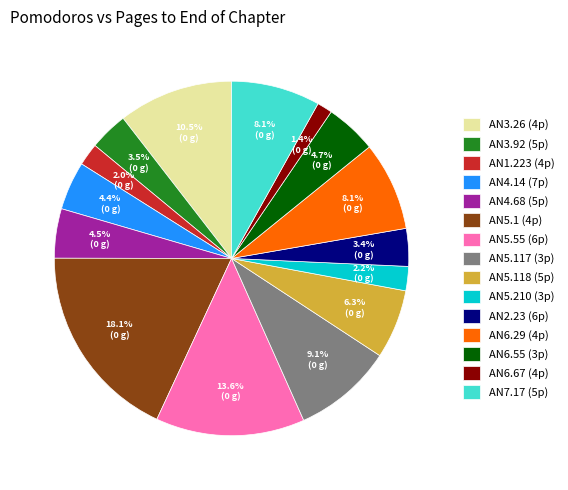

Which slice is the smallest?

AN6.67 (4p)